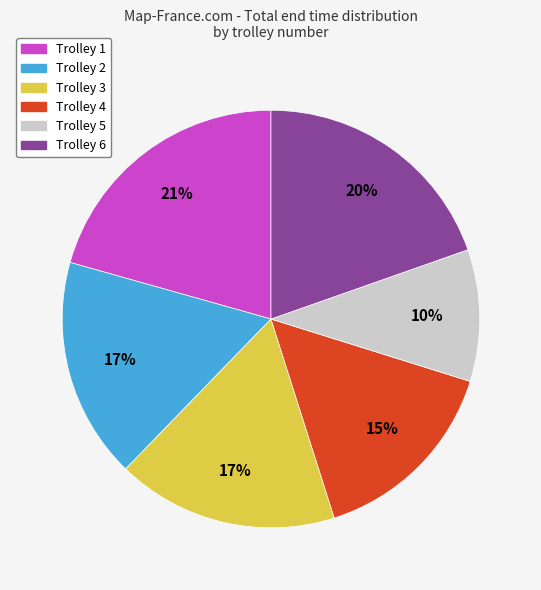

How many slices are in this pie chart?

6